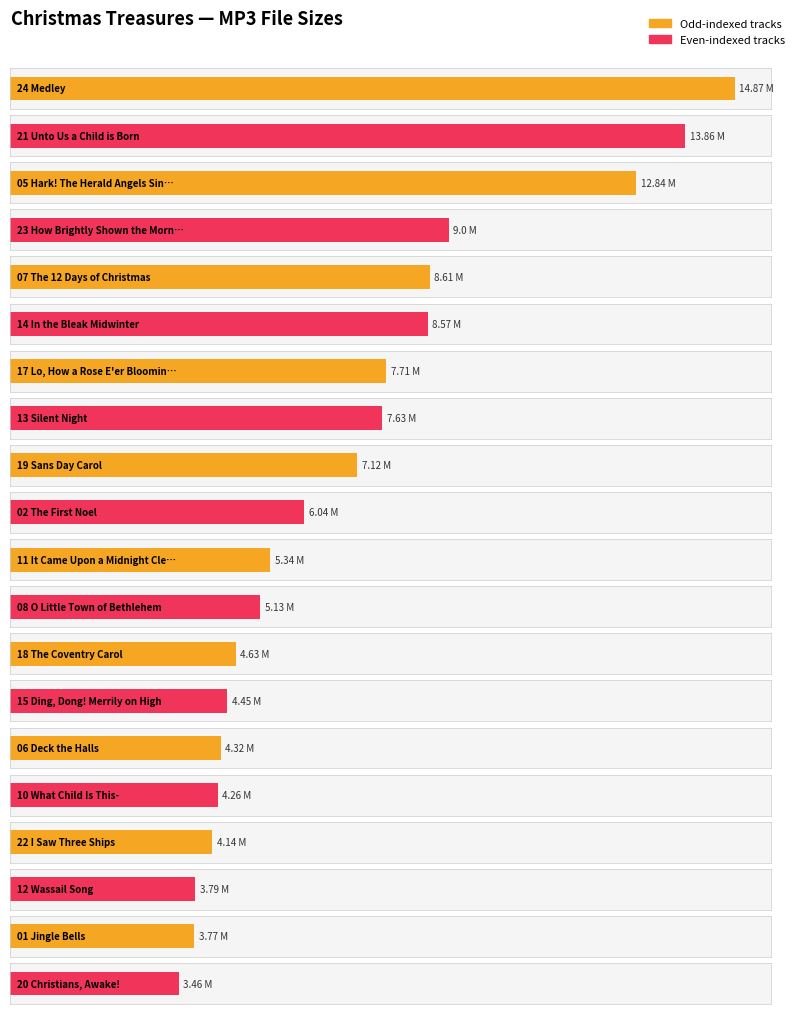

Rank the categories by value from highest to lowest.

24 Medley.mp3, 21 Unto Us a Child is Born.mp3, 05 Hark! The Herald Angels Sing.mp3, 23 How Brightly Shown the Morning Star.mp3, 07 The 12 Days of Christmas.mp3, 14 In the Bleak Midwinter.mp3, 17 Lo, How a Rose E'er Blooming.mp3, 13 Silent Night.mp3, 19 Sans Day Carol.mp3, 02 The First Noel.mp3, 11 It Came Upon a Midnight Clear.mp3, 08 O Little Town of Bethlehem.mp3, 18 The Coventry Carol.mp3, 15 Ding, Dong! Merrily on High.mp3, 06 Deck the Halls.mp3, 10 What Child Is This-.mp3, 22 I Saw Three Ships.mp3, 12 Wassail Song.mp3, 01 Jingle Bells.mp3, 20 Christians, Awake!.mp3